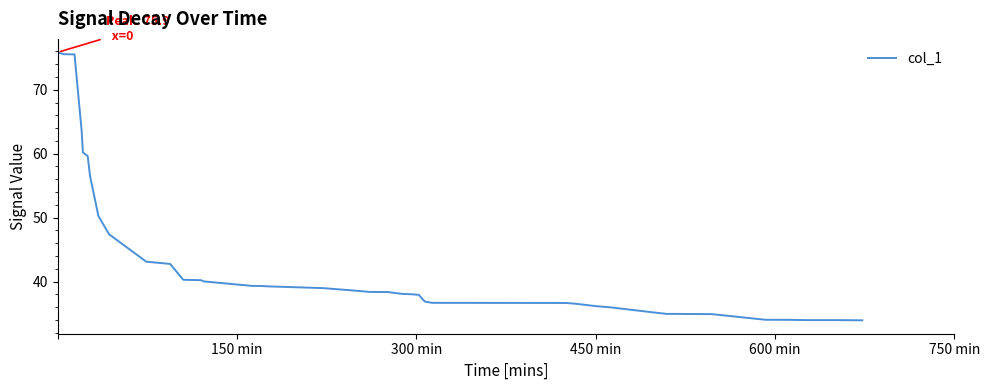

What is the difference between the maximum and minimum values?

41.9